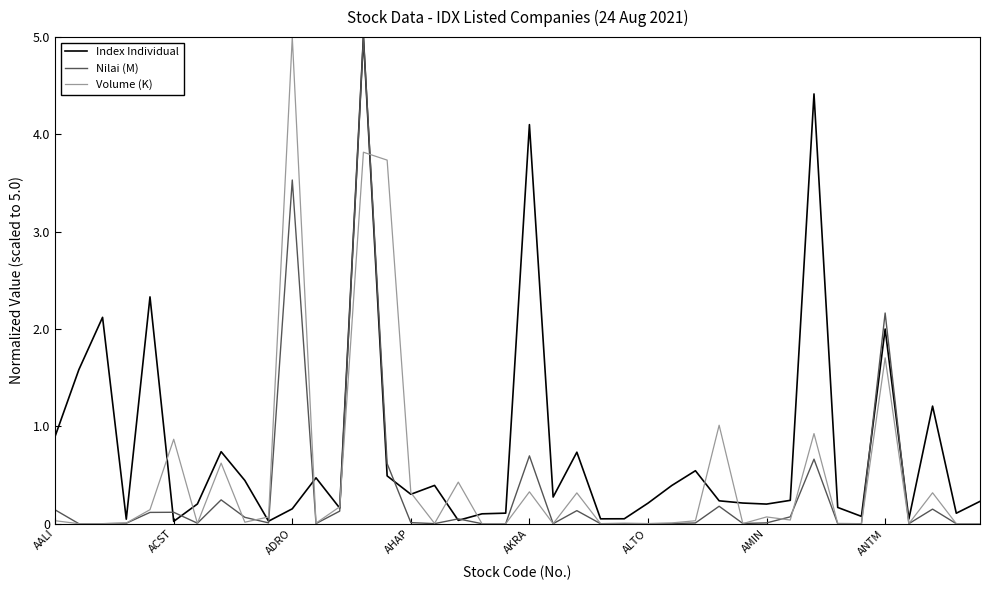

What is the maximum value for Volume (K)?

5.0